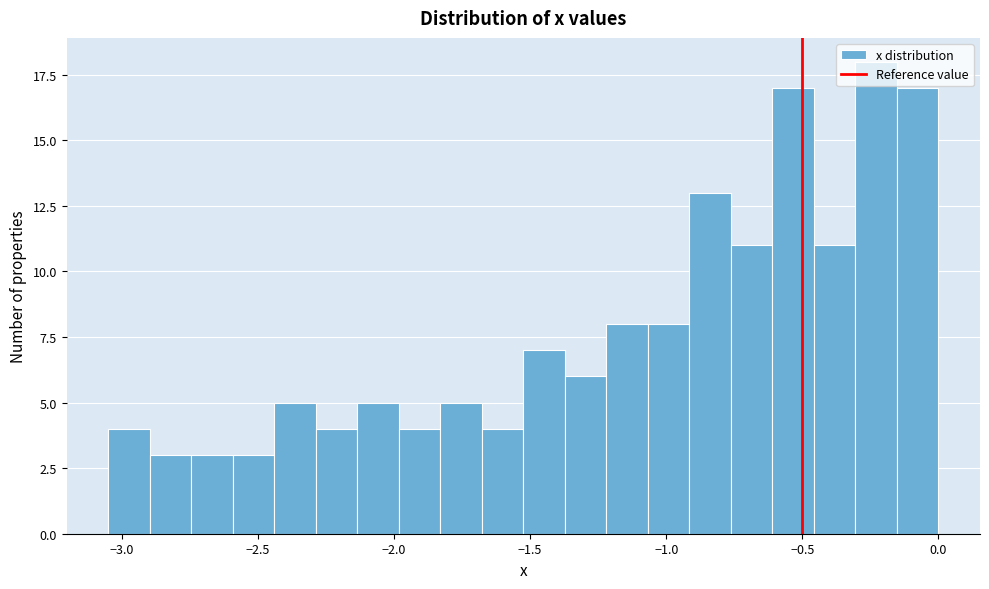

Read against the x-axis, roughly where is the centre of the tallest bar?

-0.25